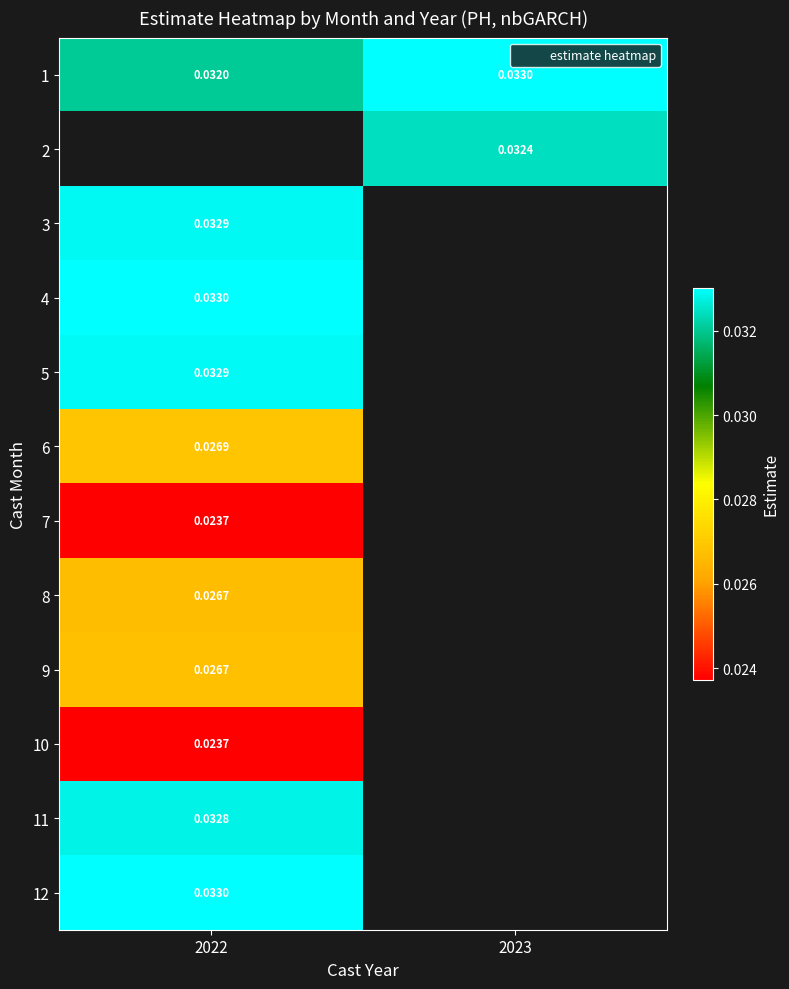

Count the number of categories in the chart.

2